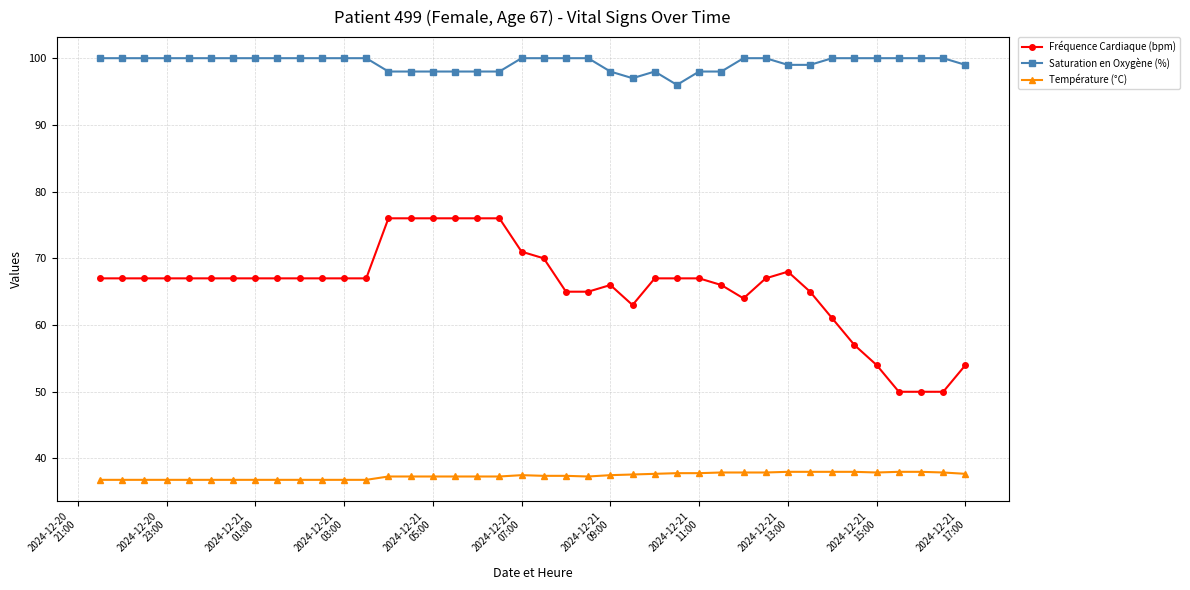

True or false: Saturation en Oxygène (%) has more than 0 interior local peaks.

True